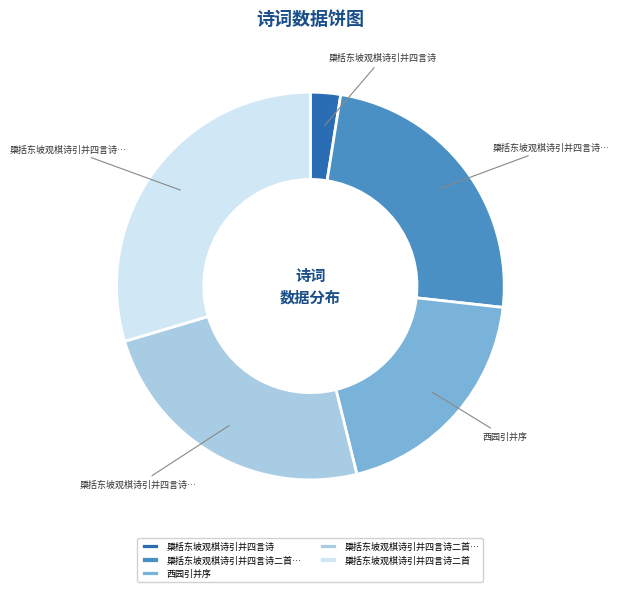

To the nearest percent, what is the difference between the largest and smallest slice percentages?

27%